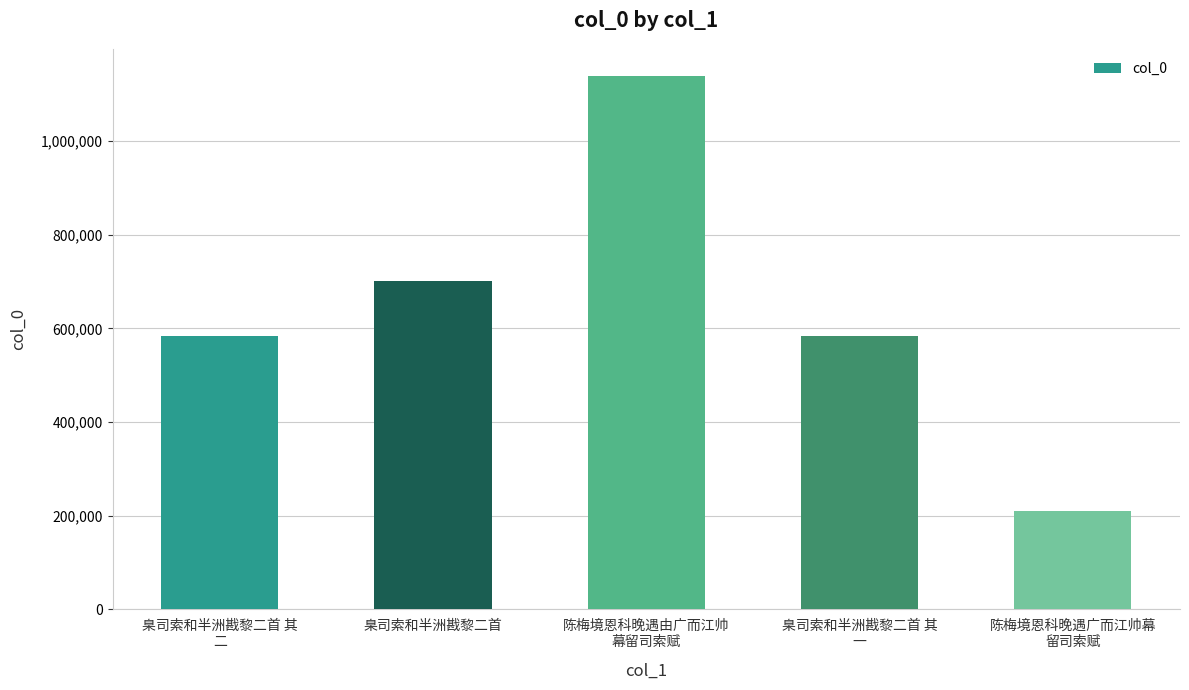

The value at 臬司索和半洲戡黎二首 其
二 is 584469. True or false?

True